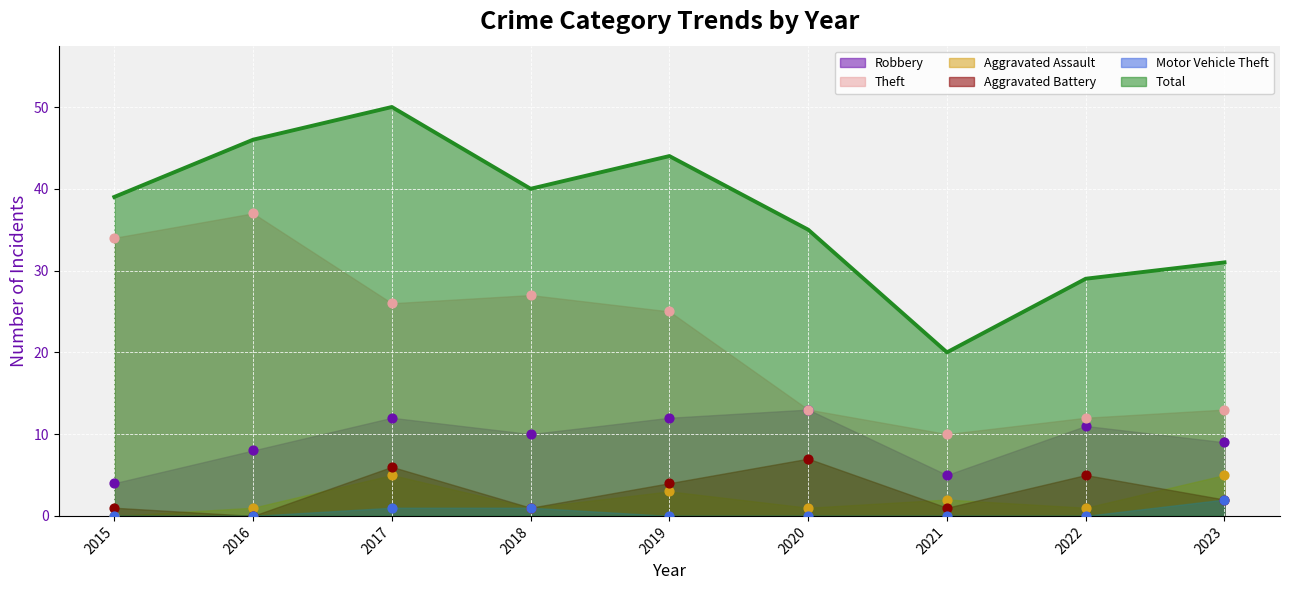

What are all the series names shown in the legend?

Robbery, Theft, Aggravated Assault, Aggravated Battery, Motor Vehicle Theft, Total